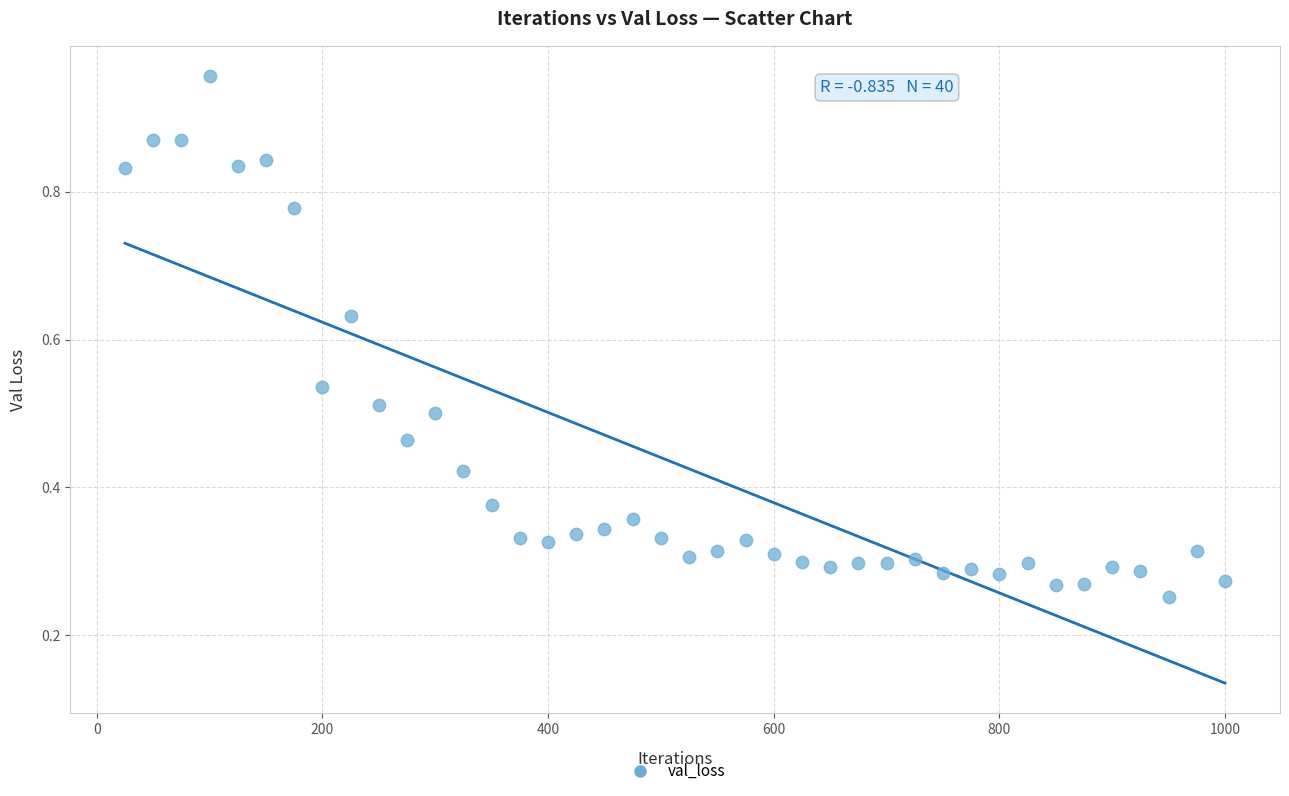

What is the range of X values (max minus min)?

975.0